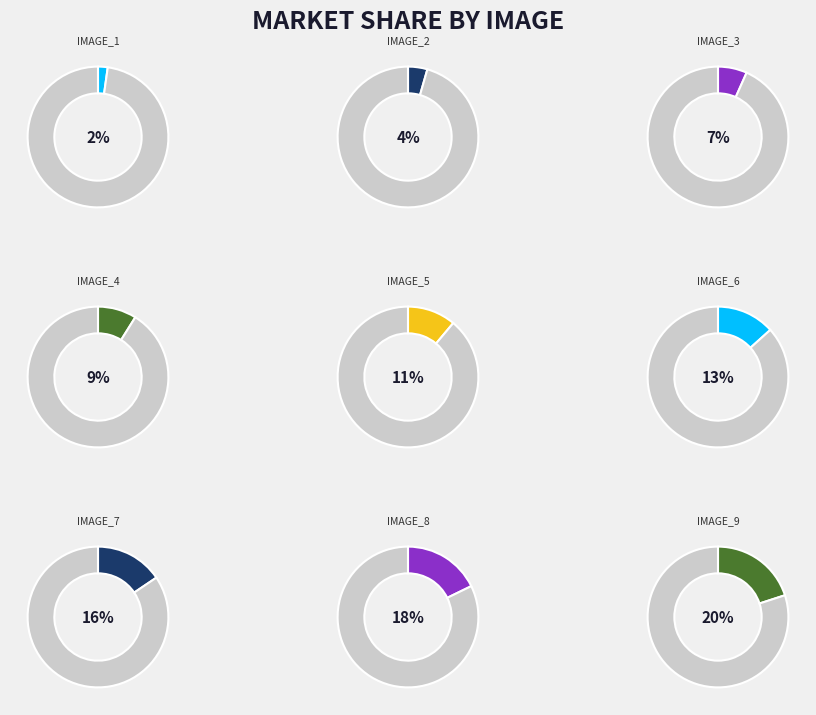

Rank the categories by value from lowest to highest.

Input.IMAGE_1, Input.IMAGE_2, Input.IMAGE_3, Input.IMAGE_4, Input.IMAGE_5, Input.IMAGE_6, Input.IMAGE_7, Input.IMAGE_8, Input.IMAGE_9